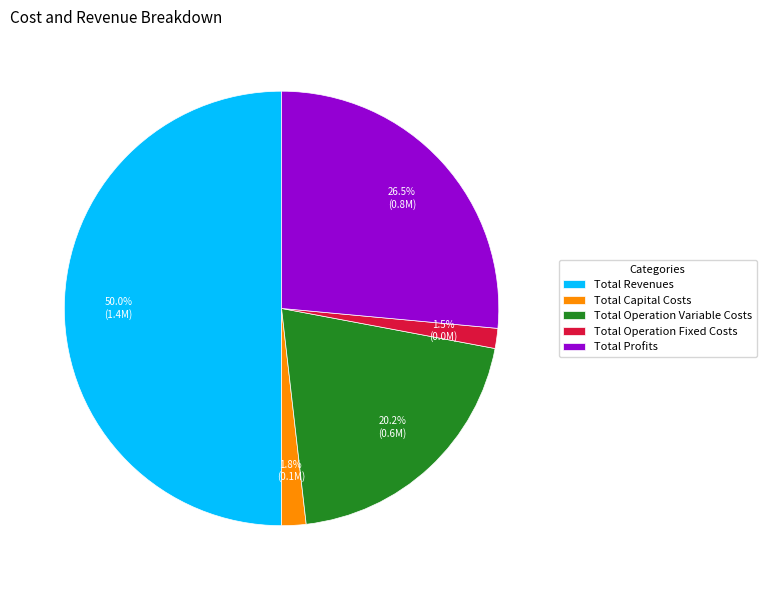

Is the sum of Total Revenues and Total Profits greater than half?

Yes